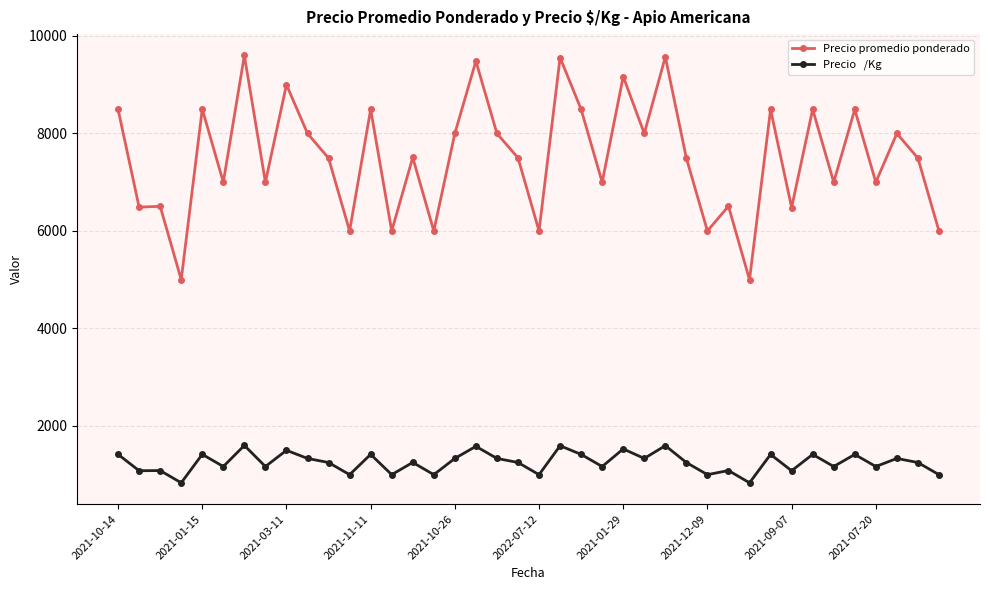

What is the smallest value displayed?

833